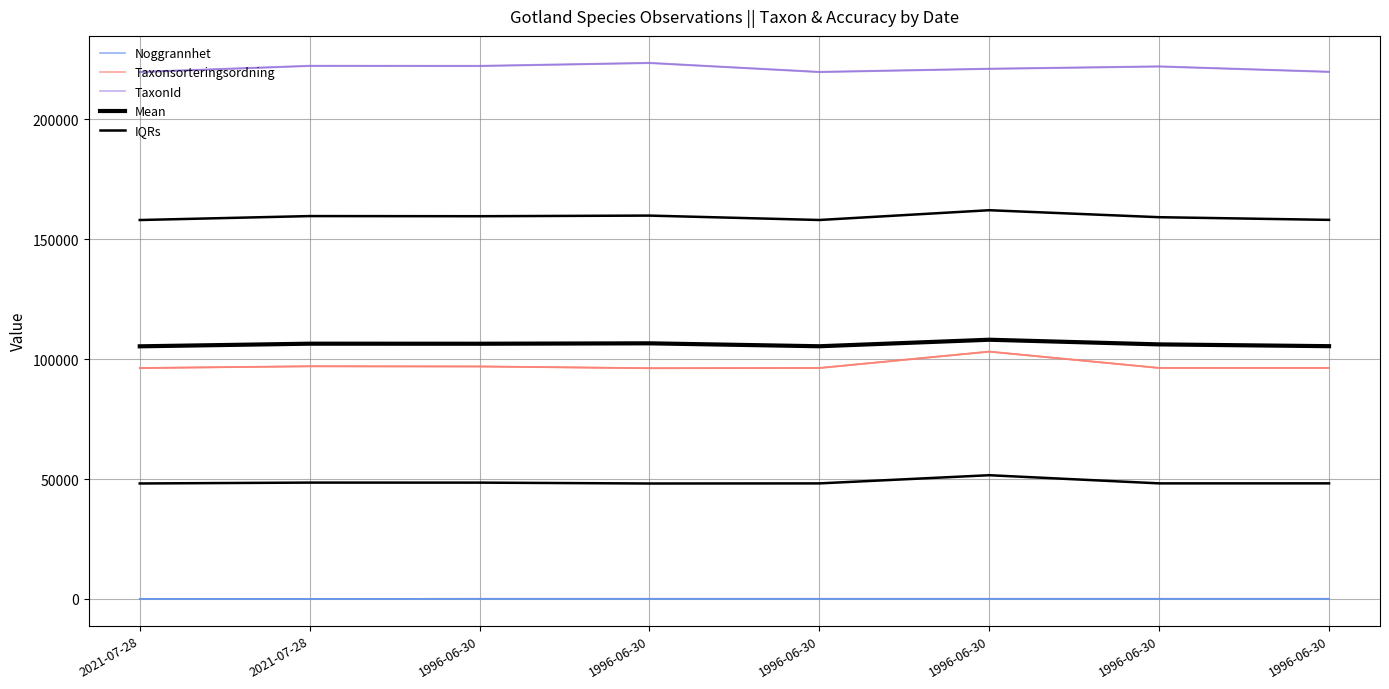

What is the sum of all IQRs values?

389646.5